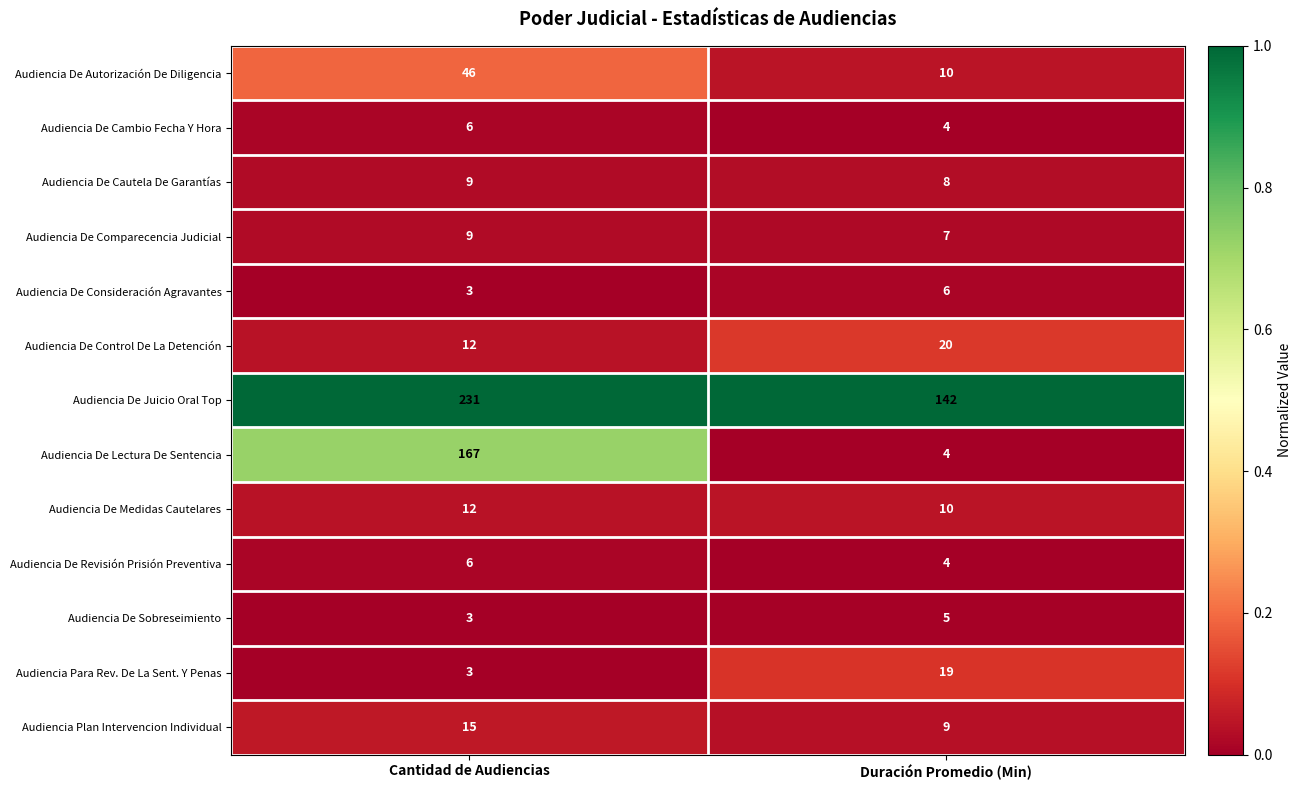

How many categories are shown in the chart?

2